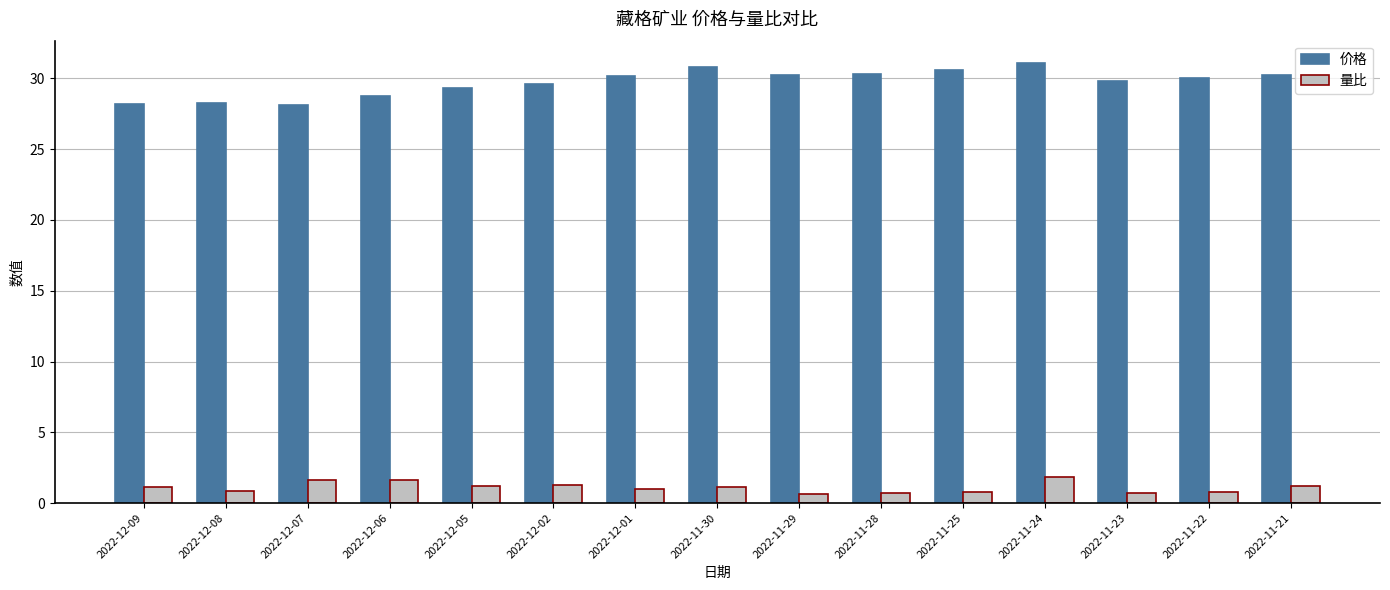

What position from the left is 2022-12-05?

5